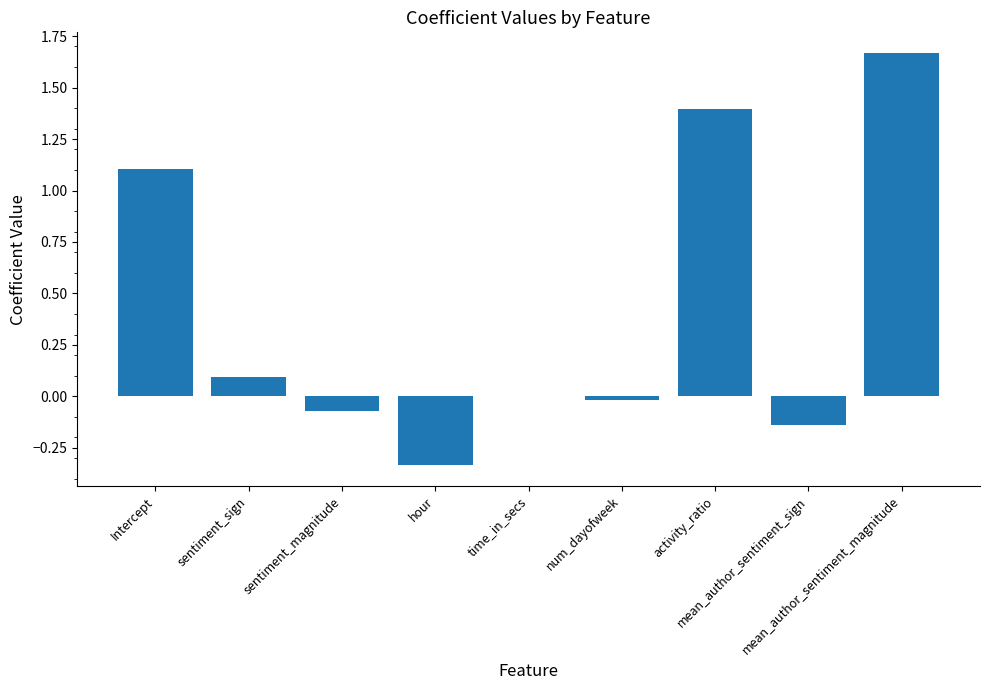

What is the value of the 4th bar from the left?

-0.3